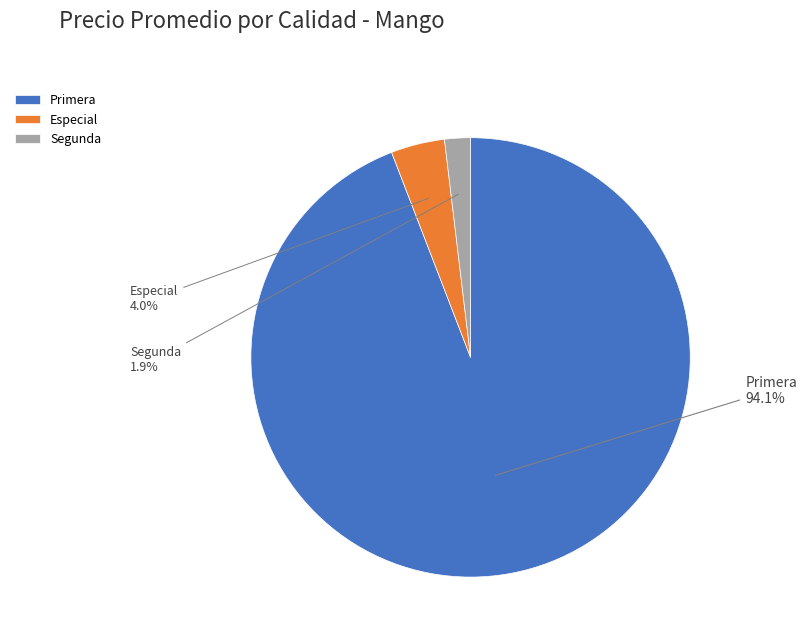

What percentage is NOT represented by Especial?

96.0%